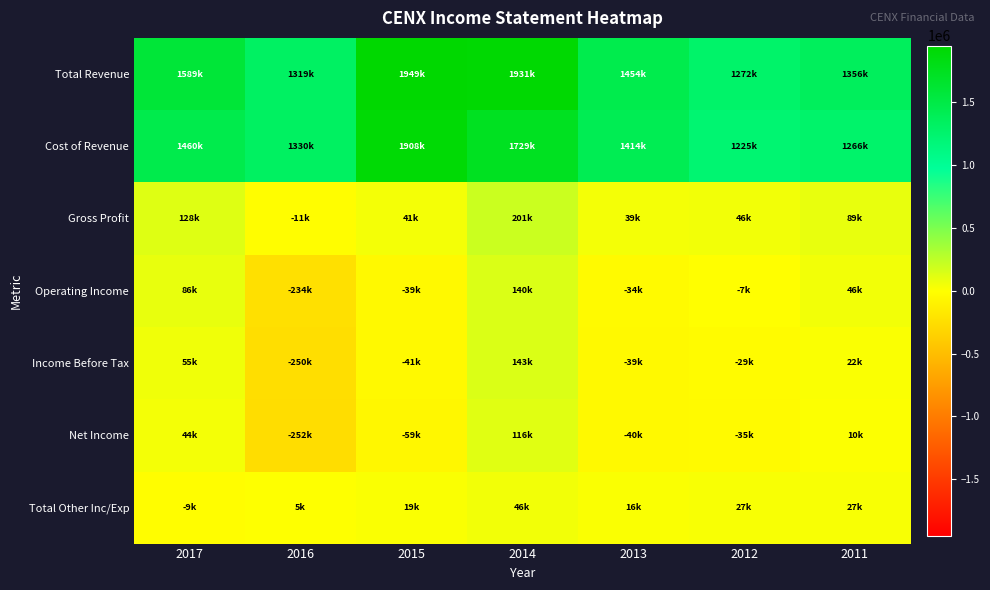

Which series changed the most between 2017 and 2015?

Cost of Revenue